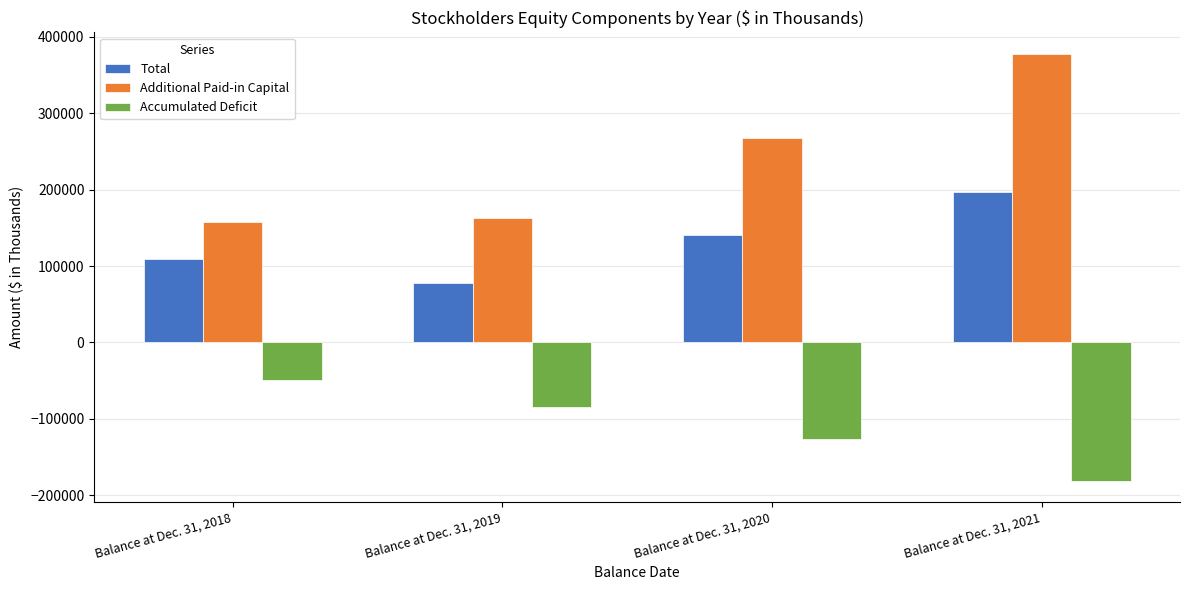

What is the sum of the Additional Paid-in Capital values at Balance at Dec. 31, 2020 and Balance at Dec. 31, 2019?

429598